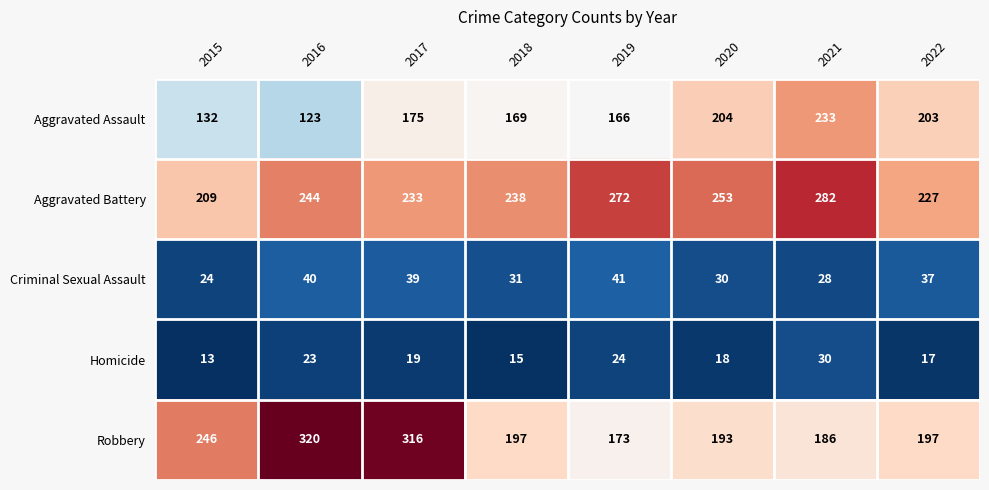

Where is Criminal Sexual Assault nearest to the value 32?

2018